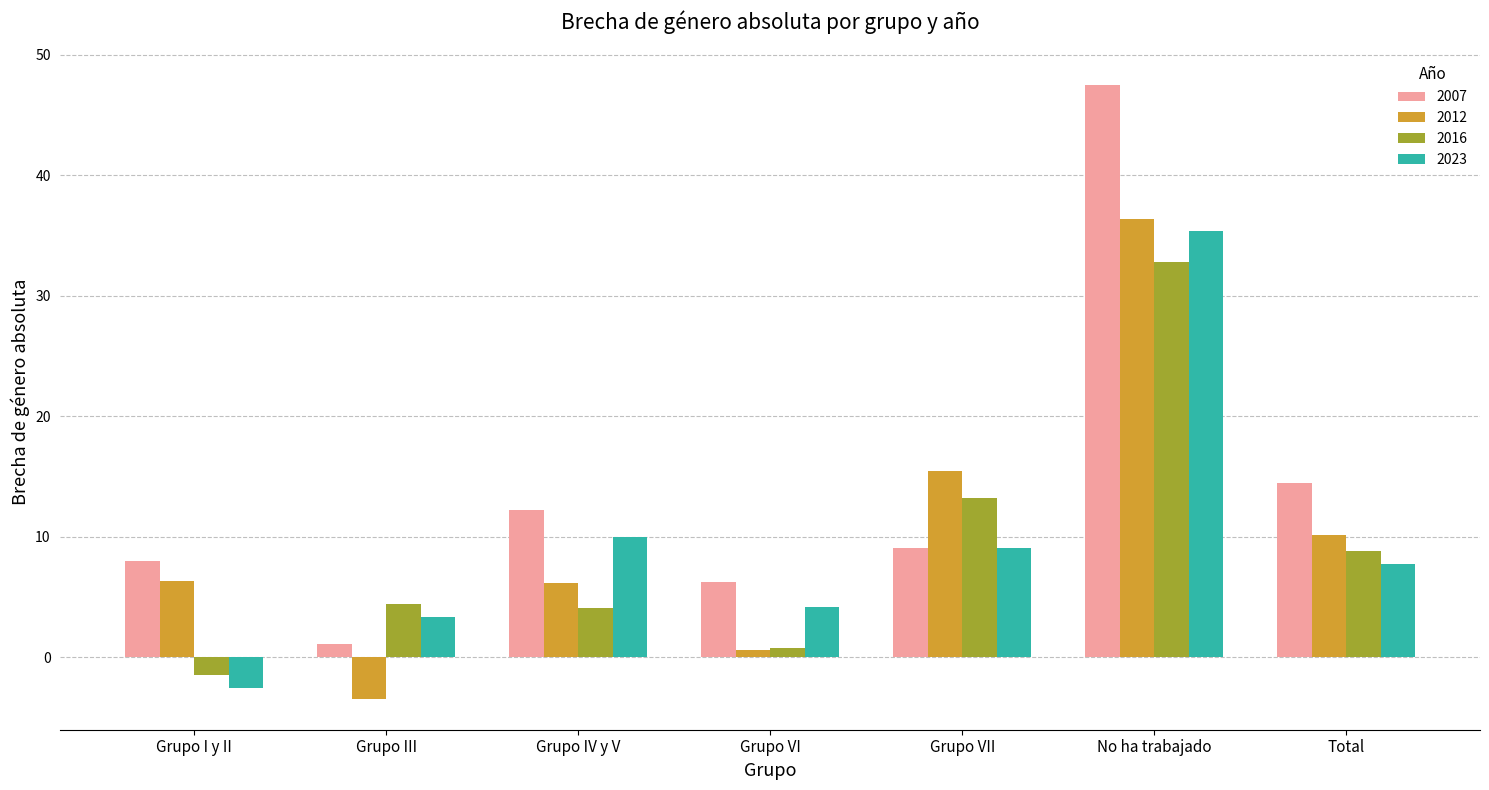

What are all the series names shown in the legend?

2007, 2012, 2016, 2023